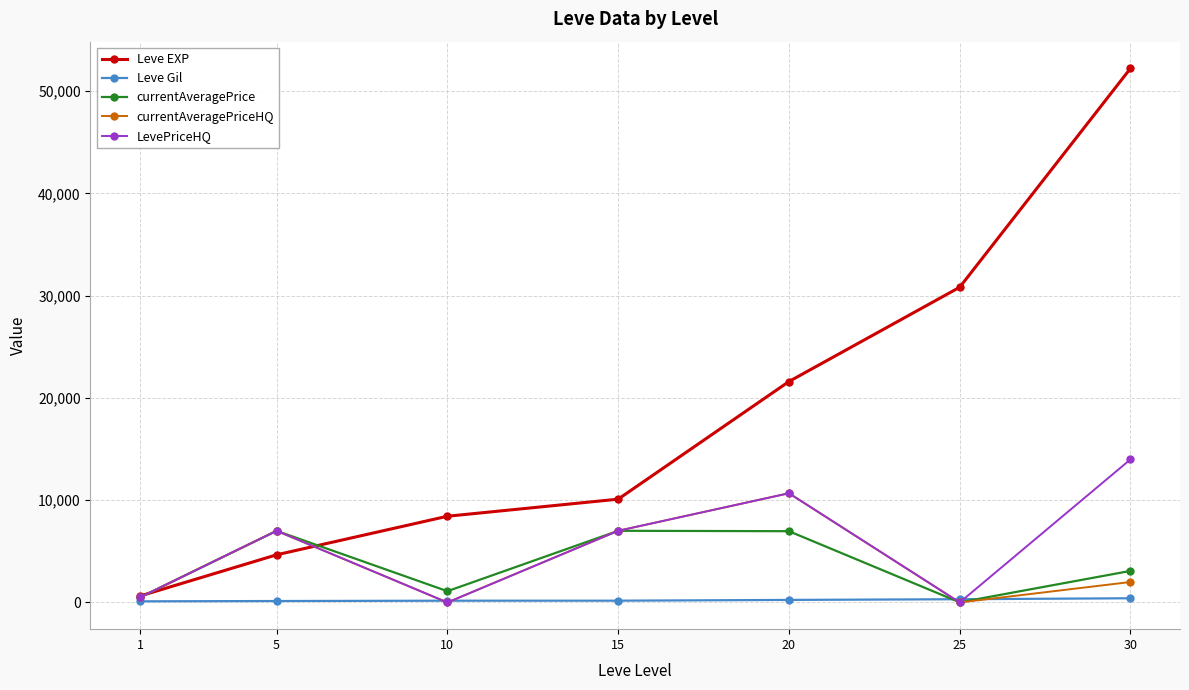

How many lines are shown in the chart?

5